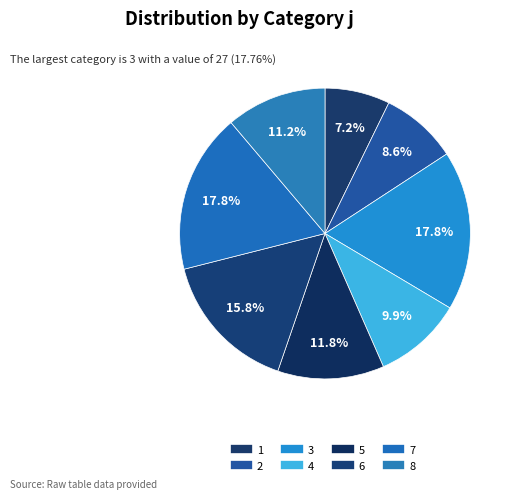

The 8 slice represents 17% of the pie. True or false?

False